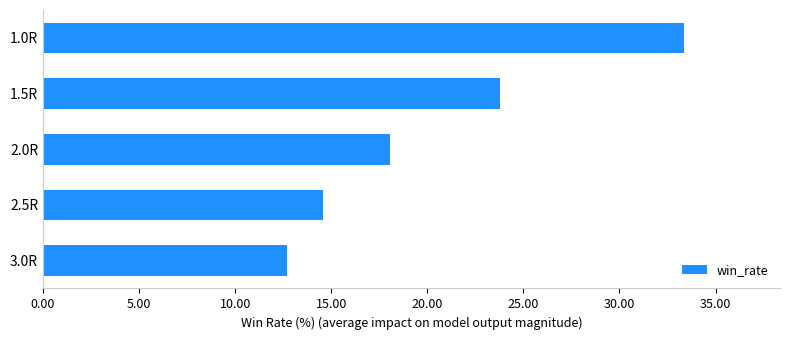

True or false: the data shows 33.7 at 1.5R.

False